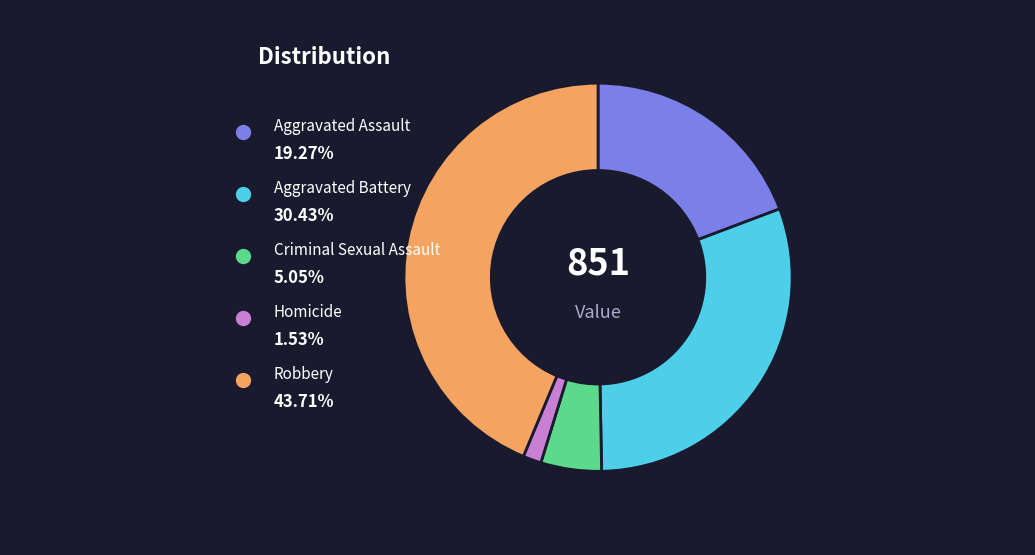

Combined, what portion of the pie is Criminal Sexual Assault and Aggravated Battery?

35.5%